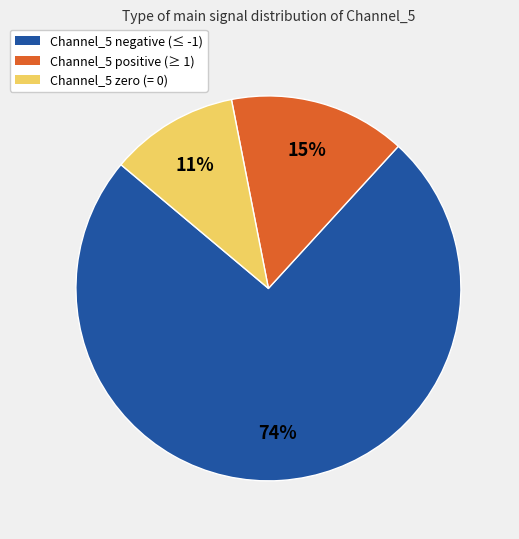

Is there a majority slice in this chart?

Yes